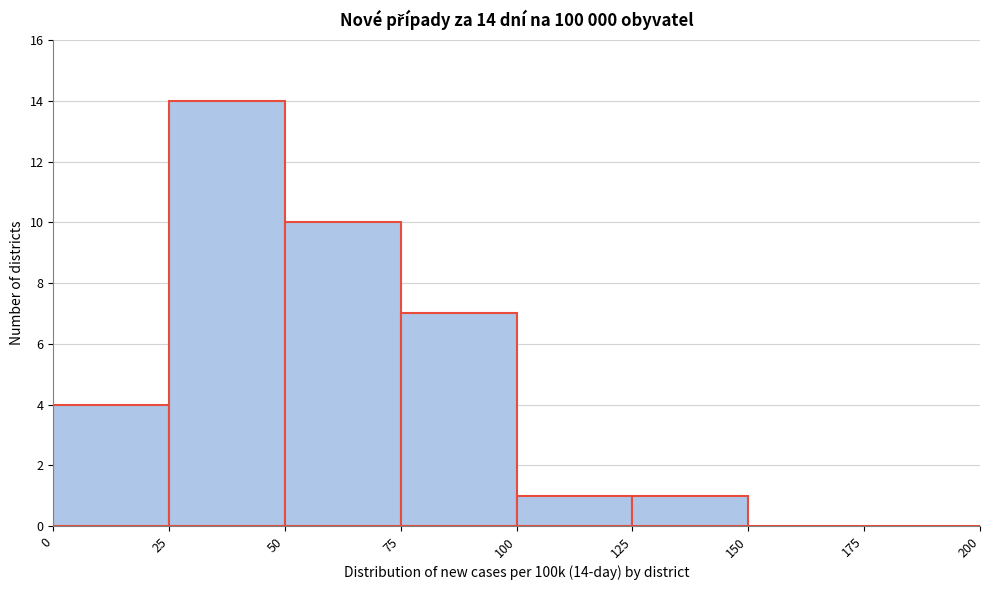

Which range on the x-axis has the tallest bar?

25 to 50